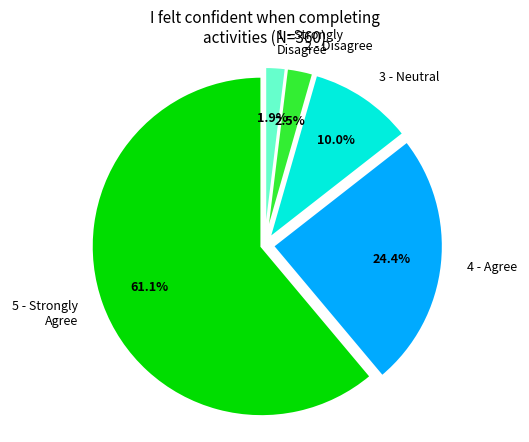

Count the number of slices in the pie.

5